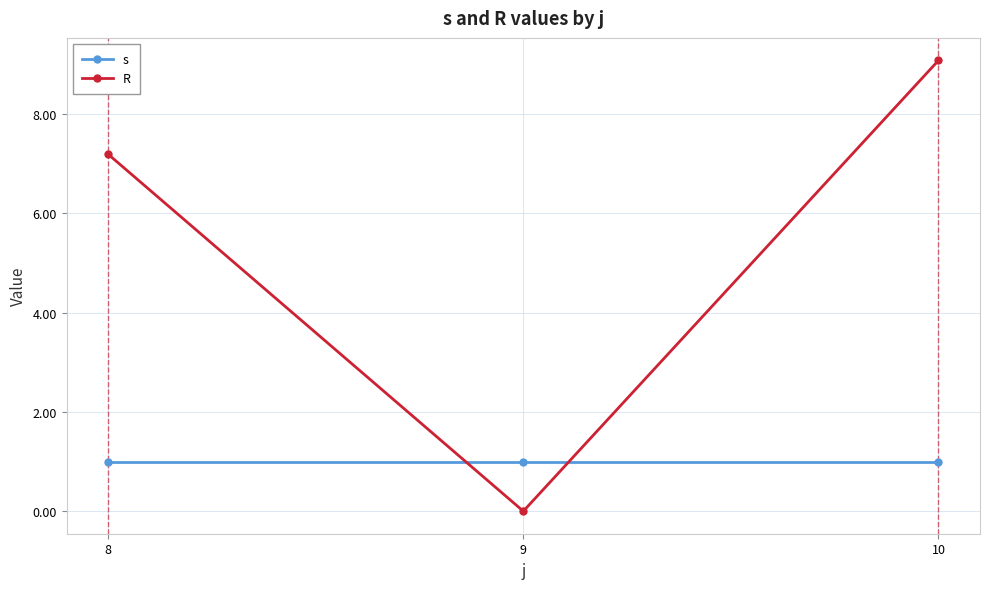

Which series has the largest range (max minus min)?

R